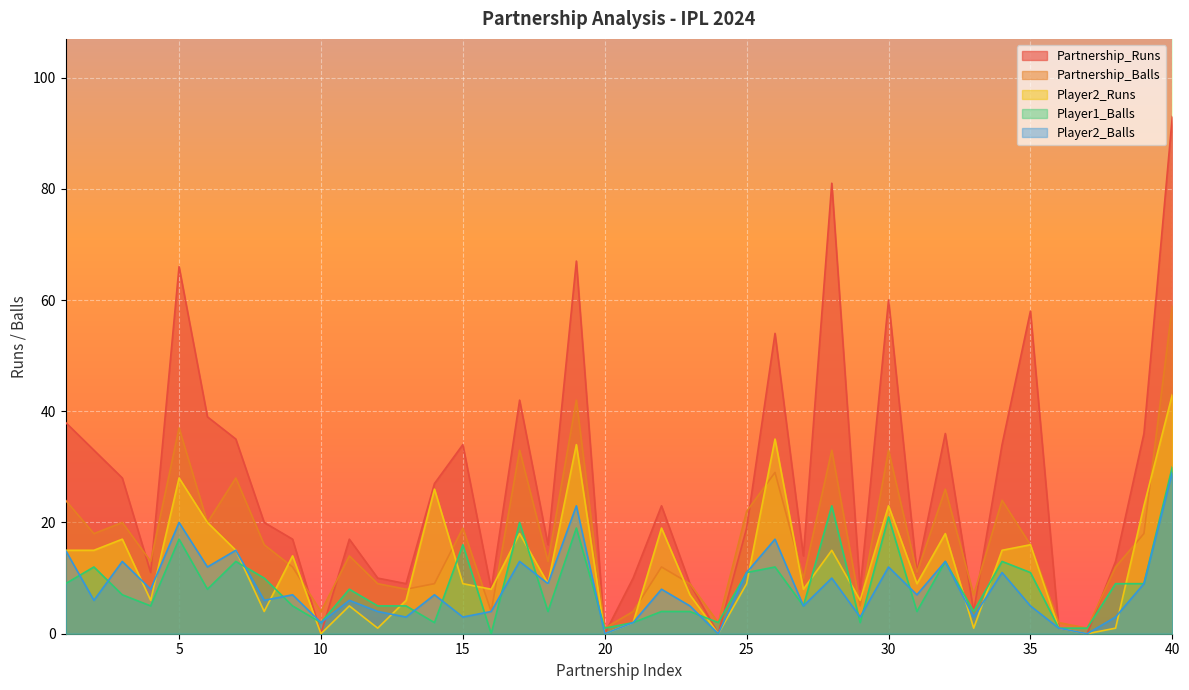

In Partnership_Runs, how many points are lower than both neighbors (excluding endpoints)?

12